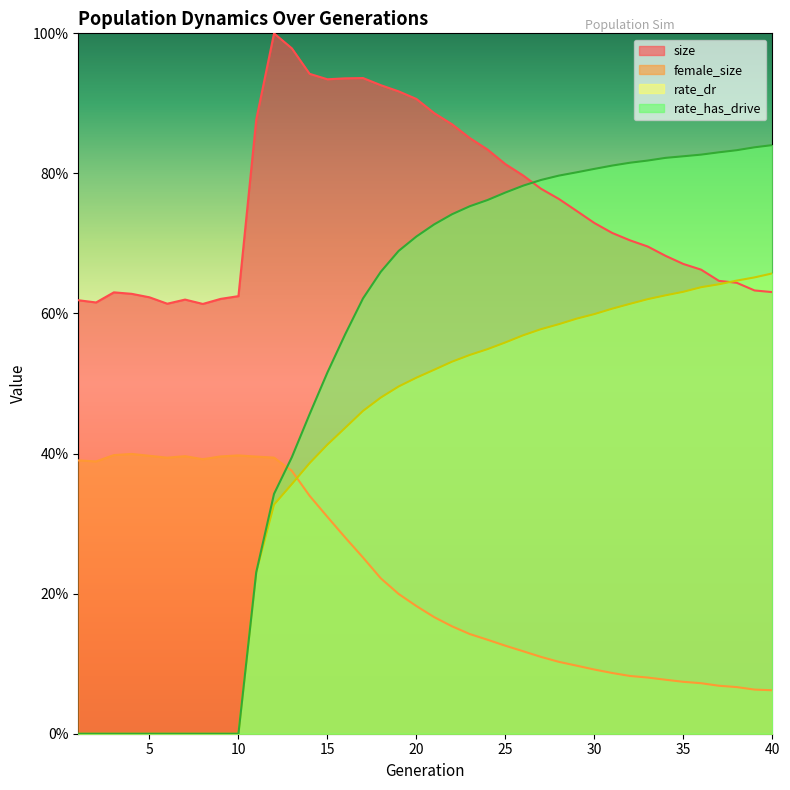

Which series ends up on top after the final intersection of rate_has_drive and female_size?

rate_has_drive